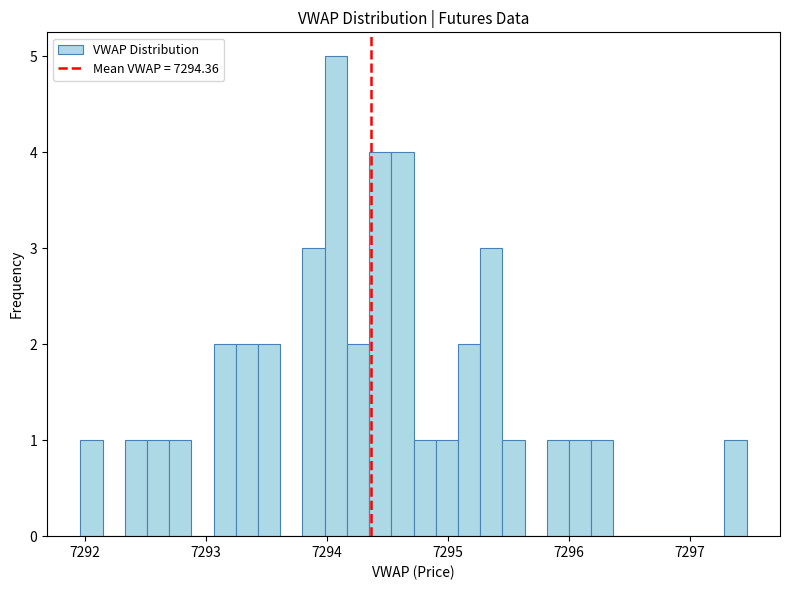

Read against the x-axis, roughly where is the centre of the tallest bar?

7294.1